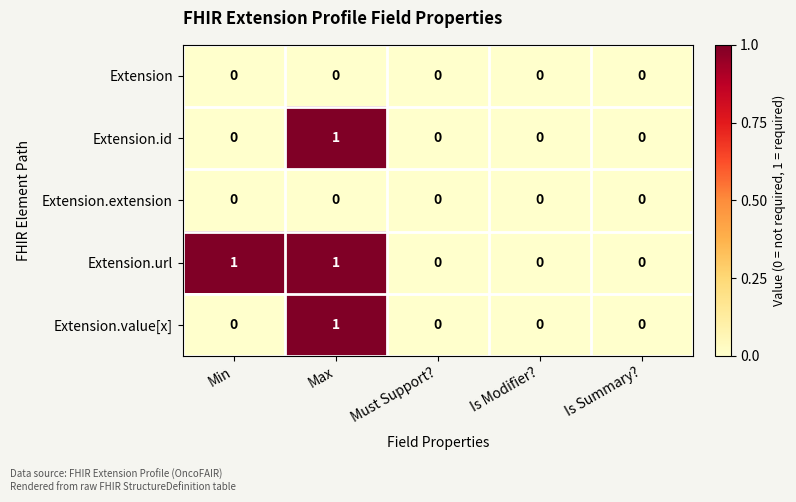

How many values in Extension.id are above zero?

1